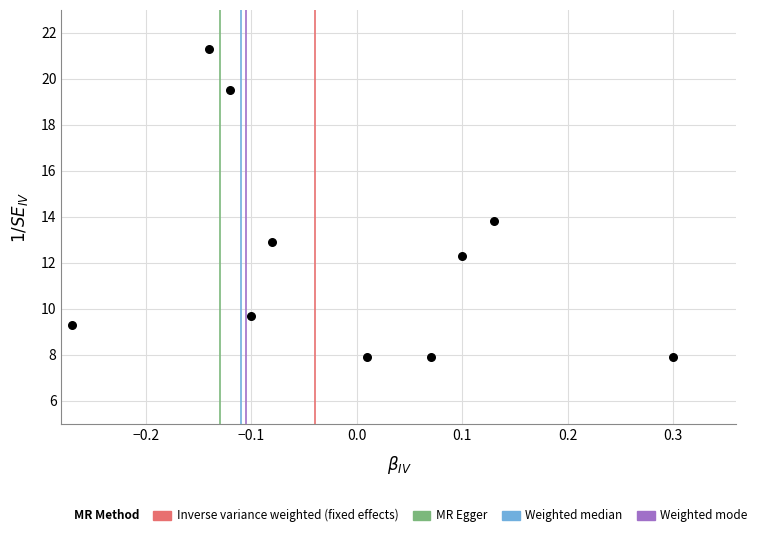

What Y value in the scatter plot is closest to 14?

13.8